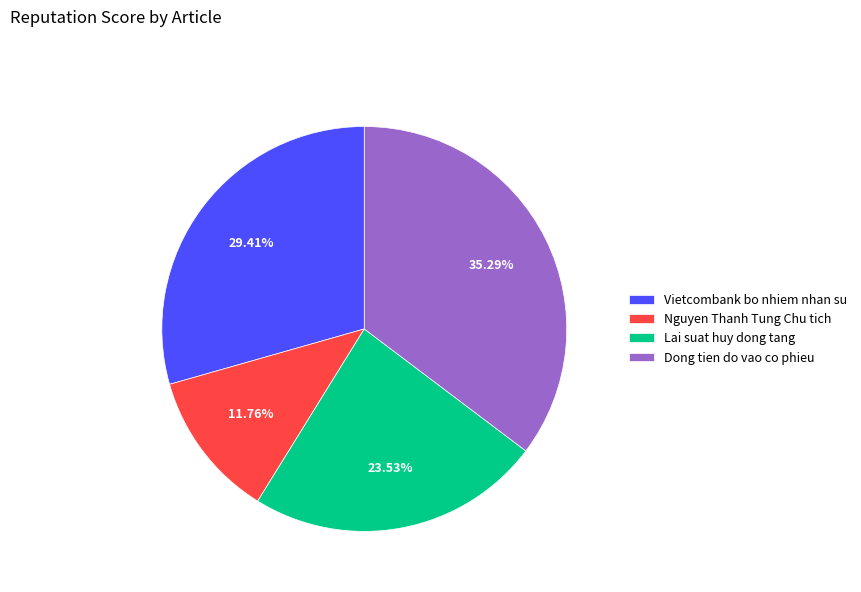

Which category has the biggest portion of the pie?

Dong tien do vao co phieu